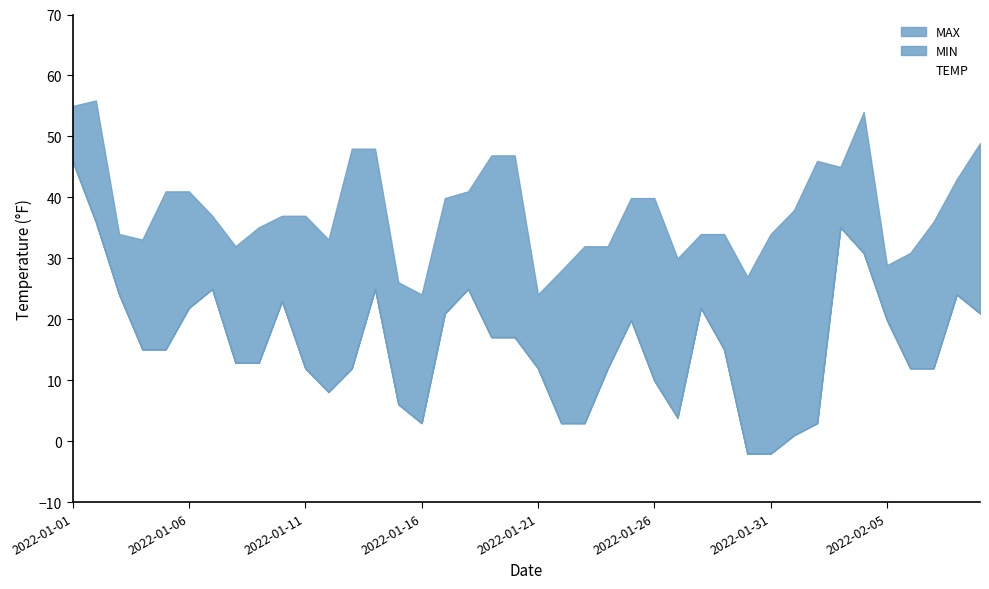

How many interior local peaks (higher than both neighbors) does the data have?

8